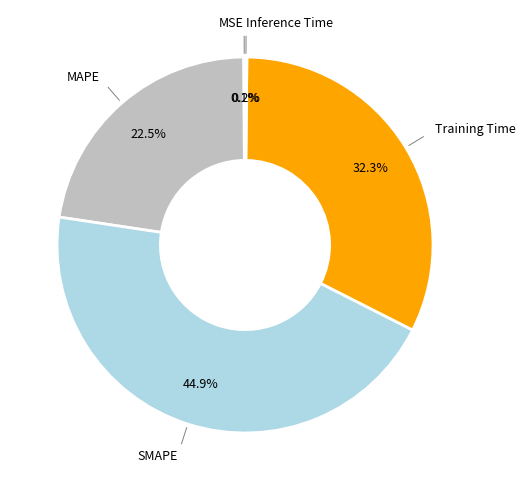

Is there a majority slice in this chart?

No